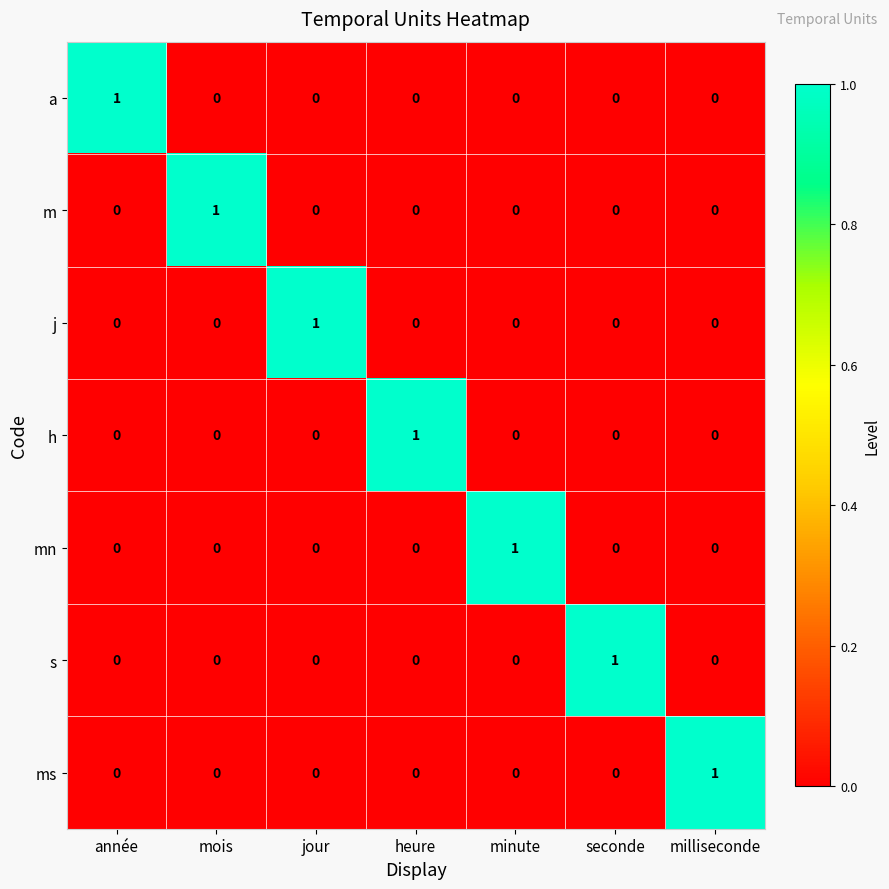

At how many categories does at least one series exceed 0?

7